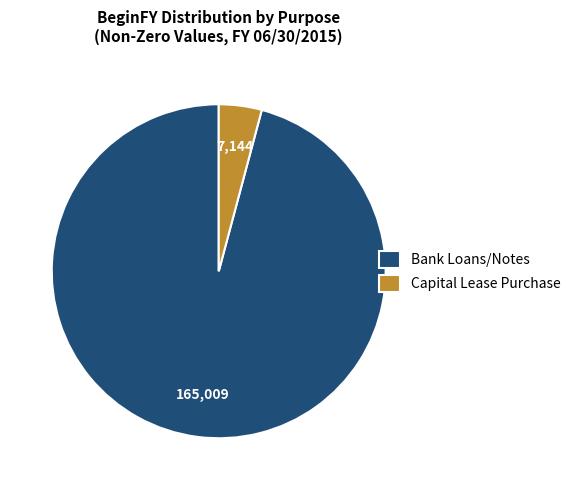

Is the sum of Bank Loans/Notes and Capital Lease Purchase greater than half?

Yes